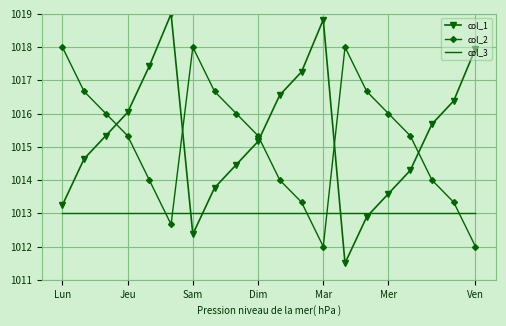

What are all the series names shown in the legend?

col_1, col_2, col_3